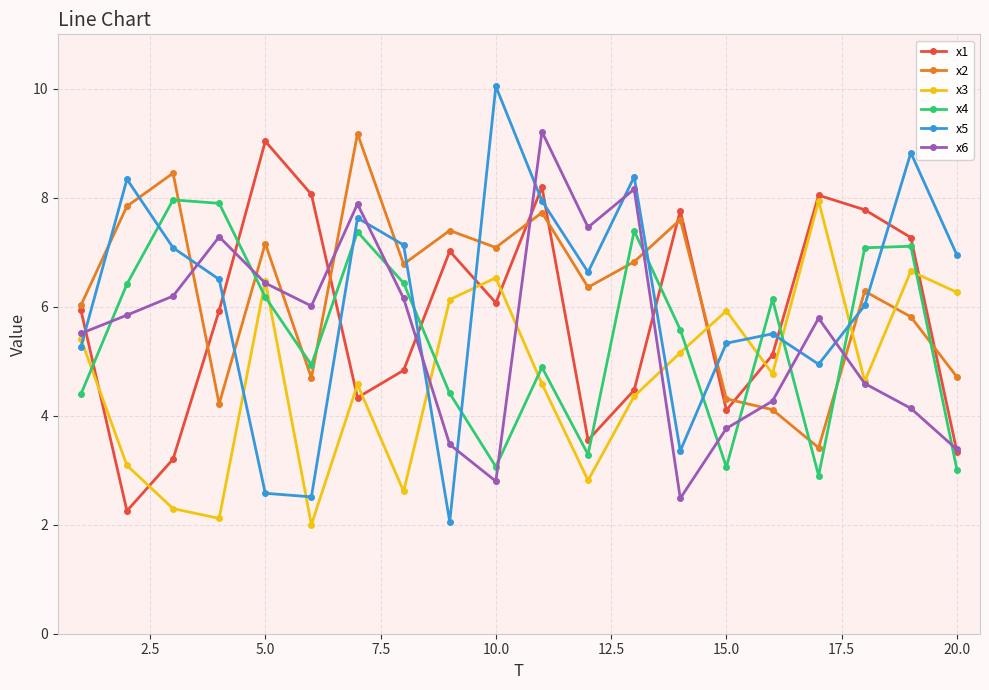

Which series has the largest range (max minus min)?

x5